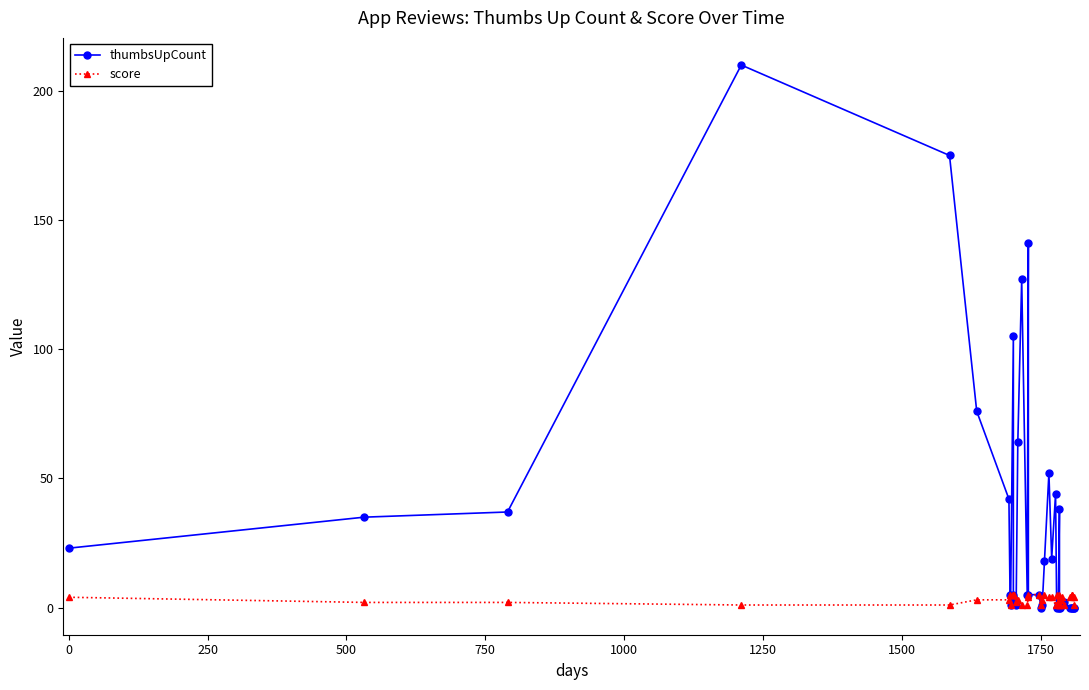

What is the value of the score point at the 32nd from the left?

1